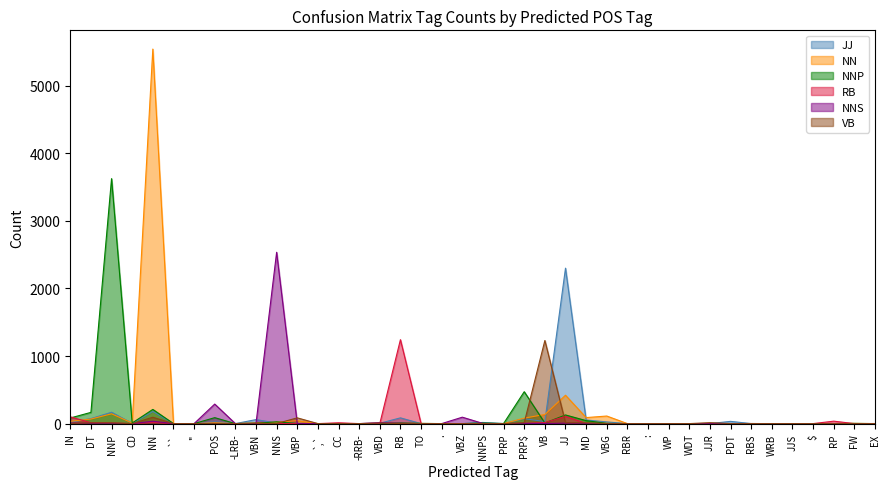

Rank the series at RP from lowest to highest value.

JJ, NN, NNP, NNS, VB, RB